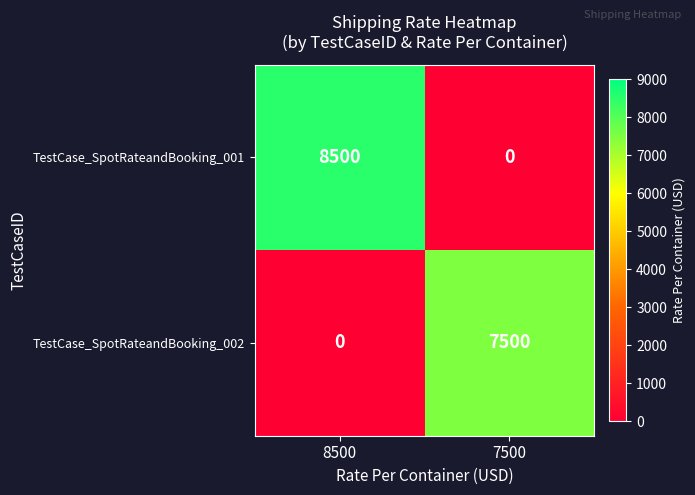

The TestCase_SpotRateandBooking_002 series shows 7500 at 7500. True or false?

True